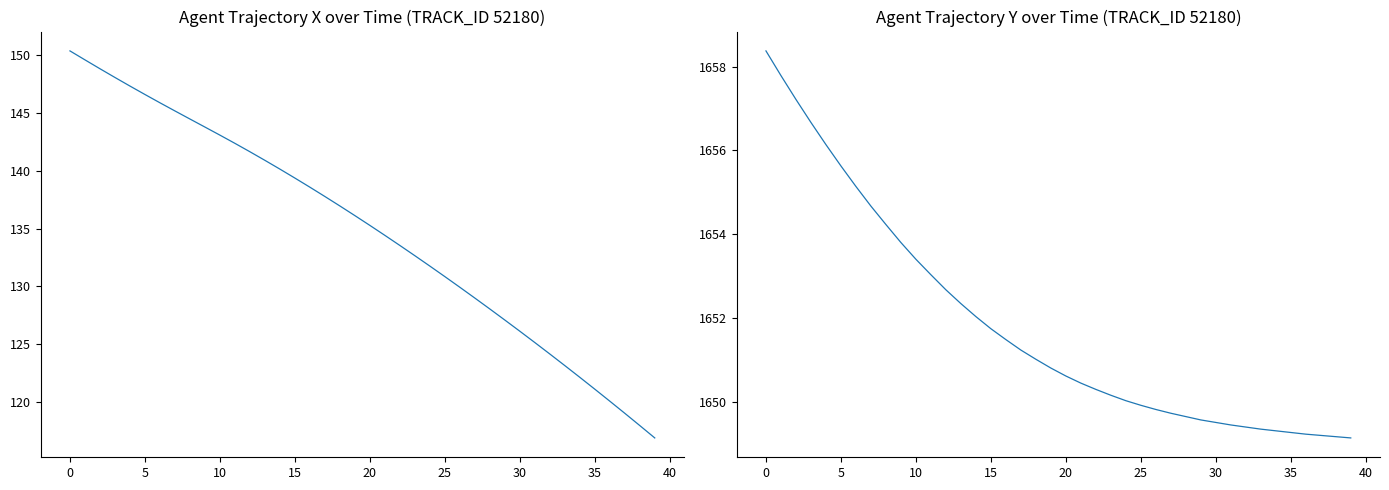

Rank the series by their maximum value, from lowest to highest.

X, Y